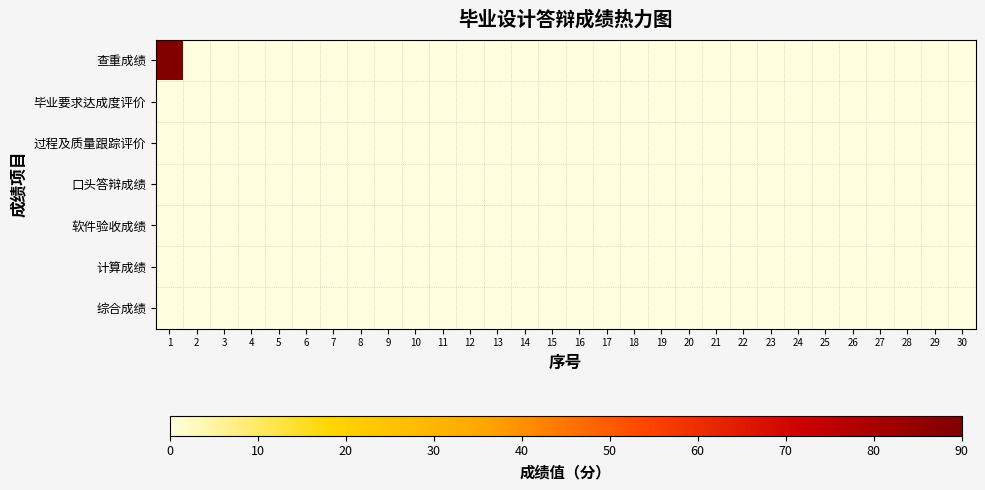

Which series has the largest range (max minus min)?

查重成绩